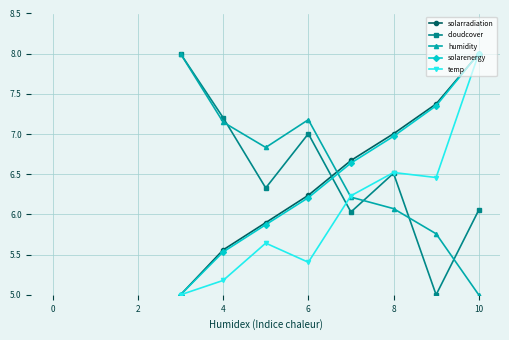

How many interior local valleys does the temp series have?

2